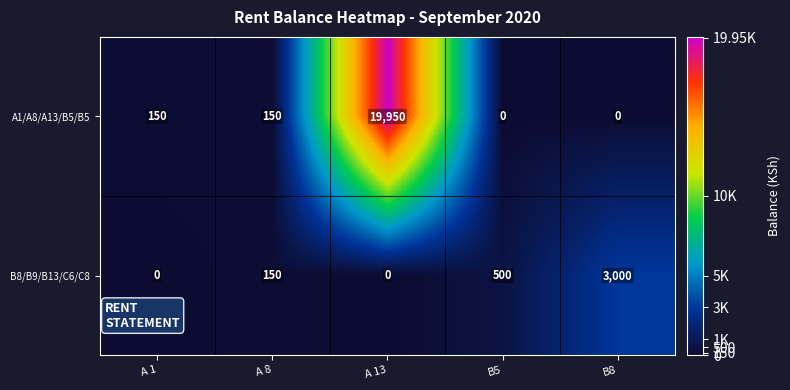

Is it true that B8/B9/B13/C6/C8 equals 0 at A 1?

True